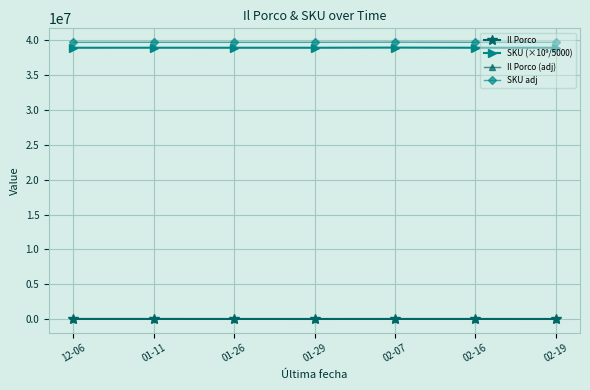

What is the label of the 5th point from the right?

01-26